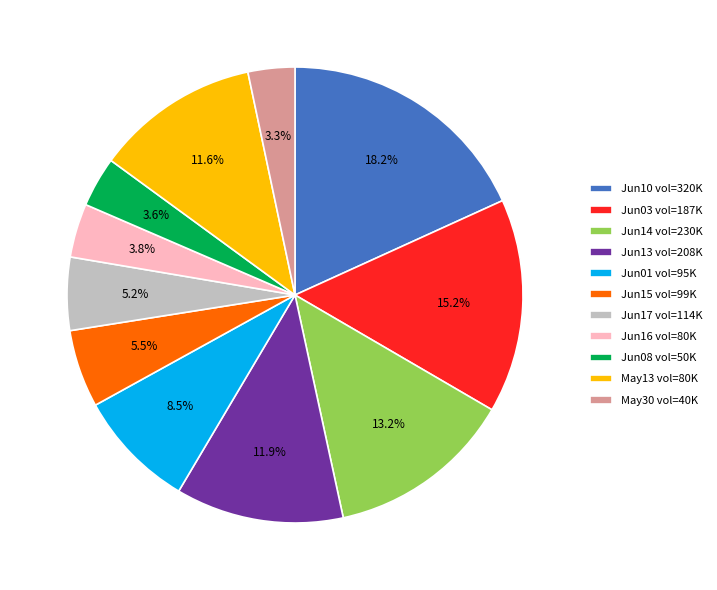

Is the sum of Jun15 vol=99K and Jun17 vol=114K greater than half?

No